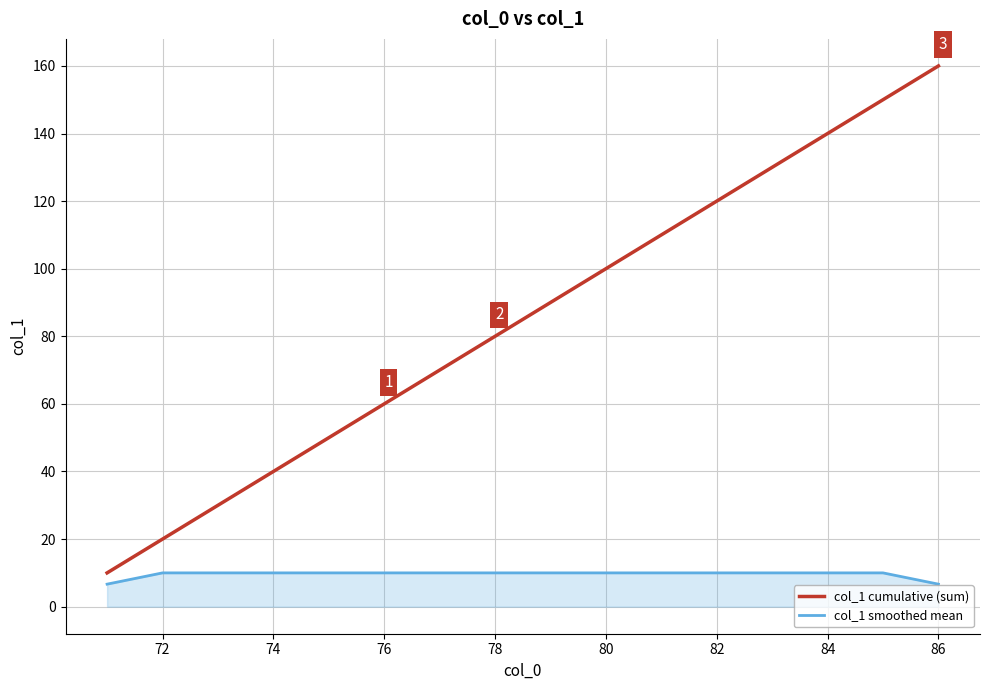

What is the highest value of the col_1 smoothed mean series?

10.0